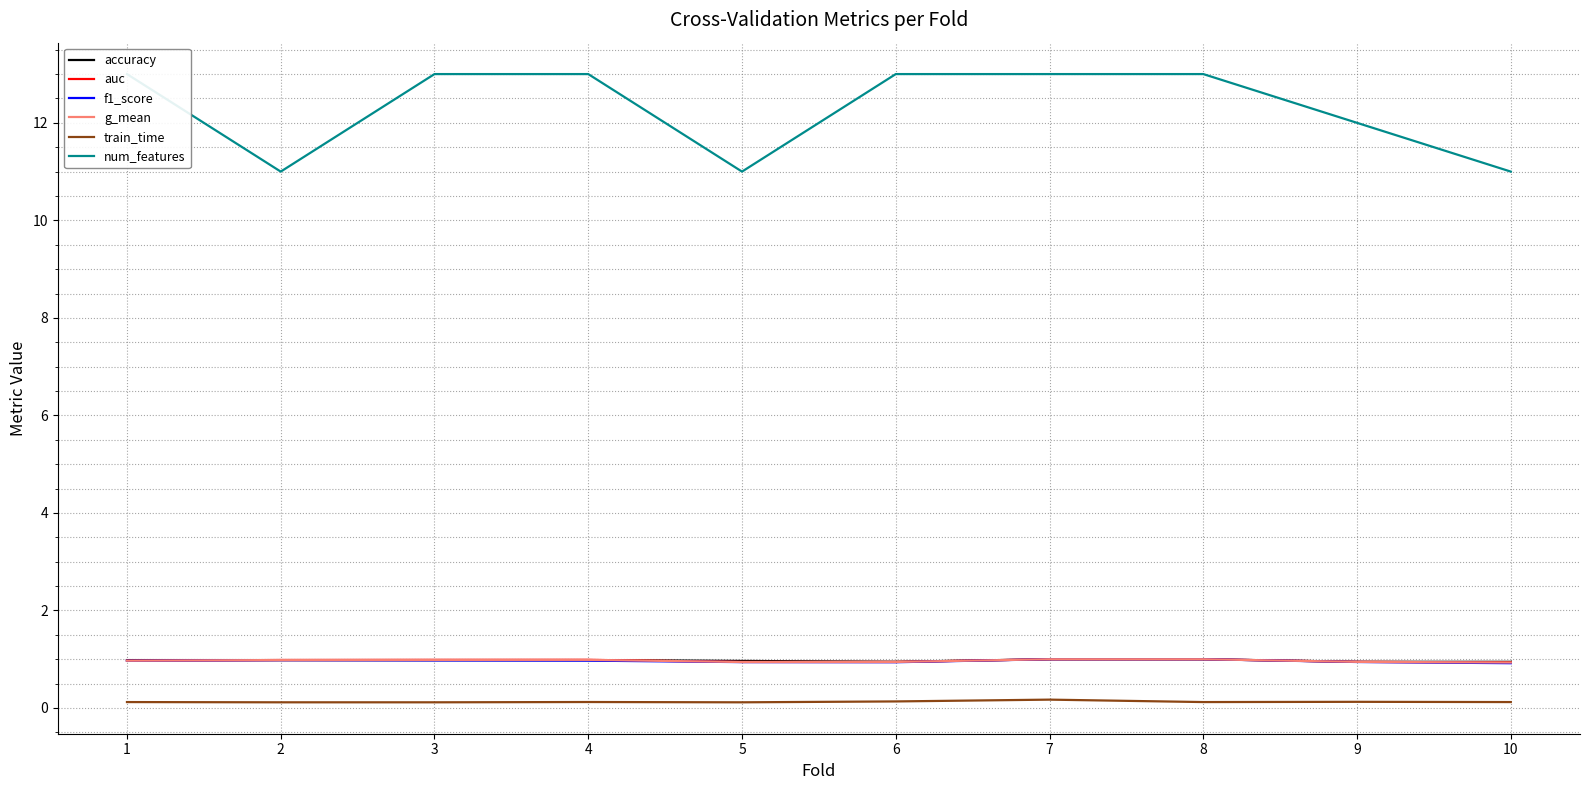

How many num_features values are between 11 and 13?

10